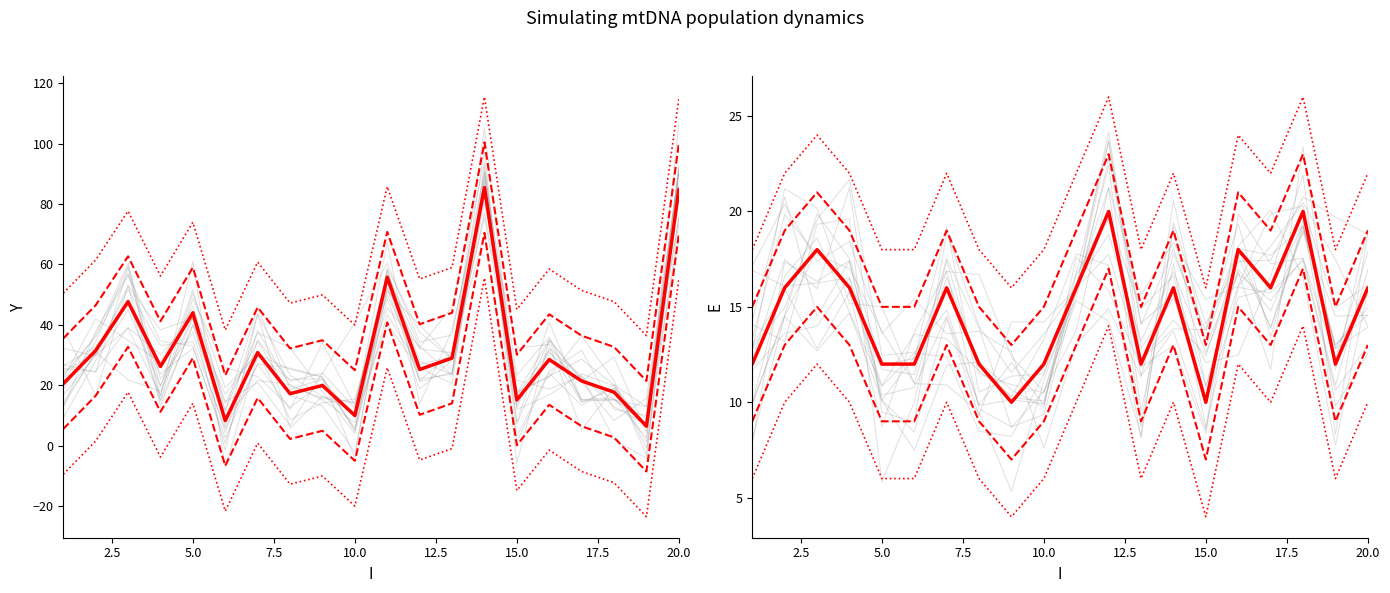

Where is the first local minimum for E?

9